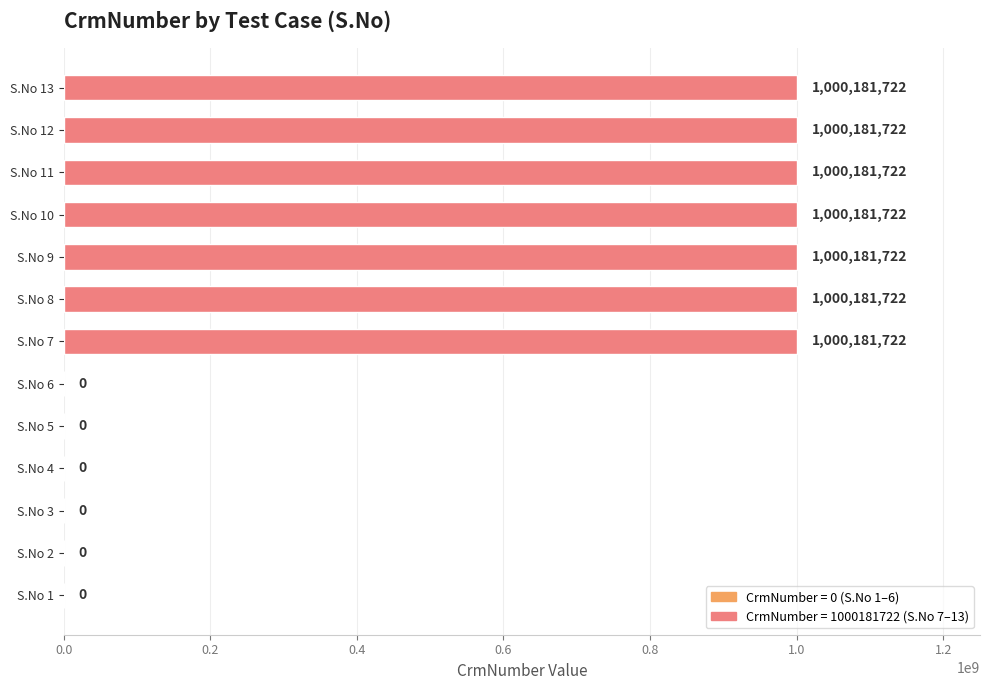

What is the sum of all values?

7001272054